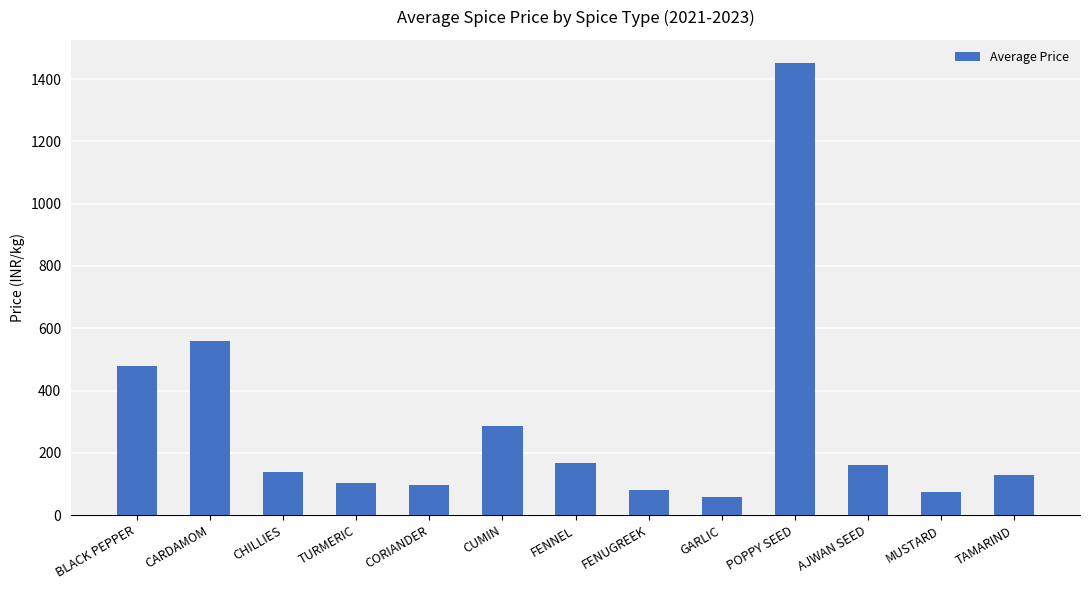

How many data points does each series have?

13